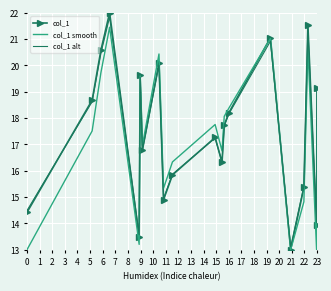

Reading right to left, list all the values displayed in this chart.

col_1: 19.2	13.9	21.5	15.4	13.0	21.1	18.2	17.7	16.3	17.3	15.8	14.9	20.1	16.8	19.6	13.5	22.0	20.6	18.7	14.4
col_1 smooth: 17.7	13.0	20.7	14.8	13.0	21.0	18.4	18.1	16.8	17.8	16.3	15.3	20.4	17.0	19.6	13.2	21.5	19.7	17.5	13.0
col_1 alt: 19.1	14.0	21.4	15.4	13.1	20.9	18.2	17.7	16.3	17.2	15.9	14.9	20.0	16.8	19.5	13.6	21.8	20.5	18.6	14.5